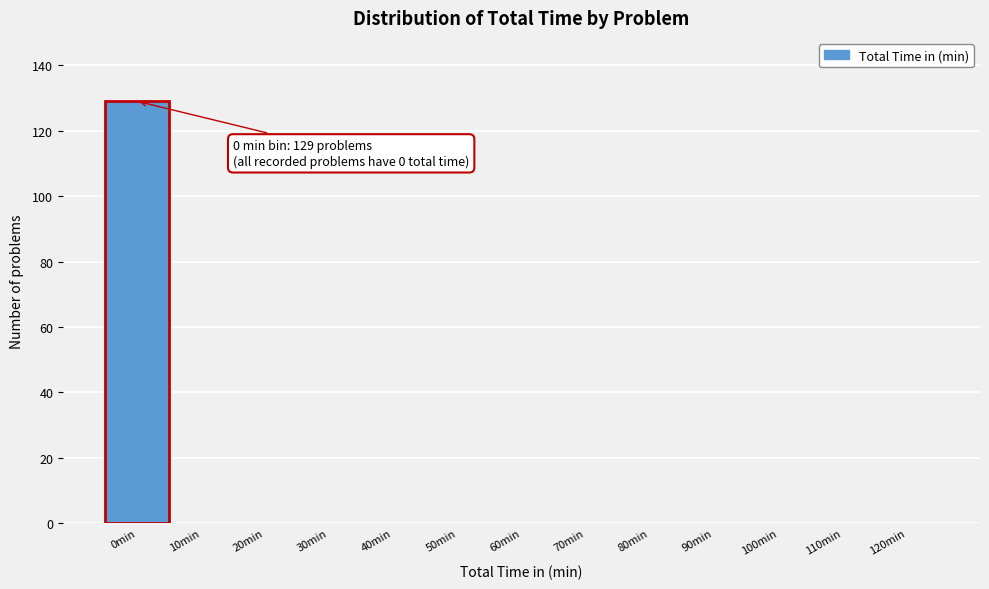

Reading left to right, transcribe all the data shown in this chart.

0min=129	10min=0	20min=0	30min=0	40min=0	50min=0	60min=0	70min=0	80min=0	90min=0	100min=0	110min=0	120min=0